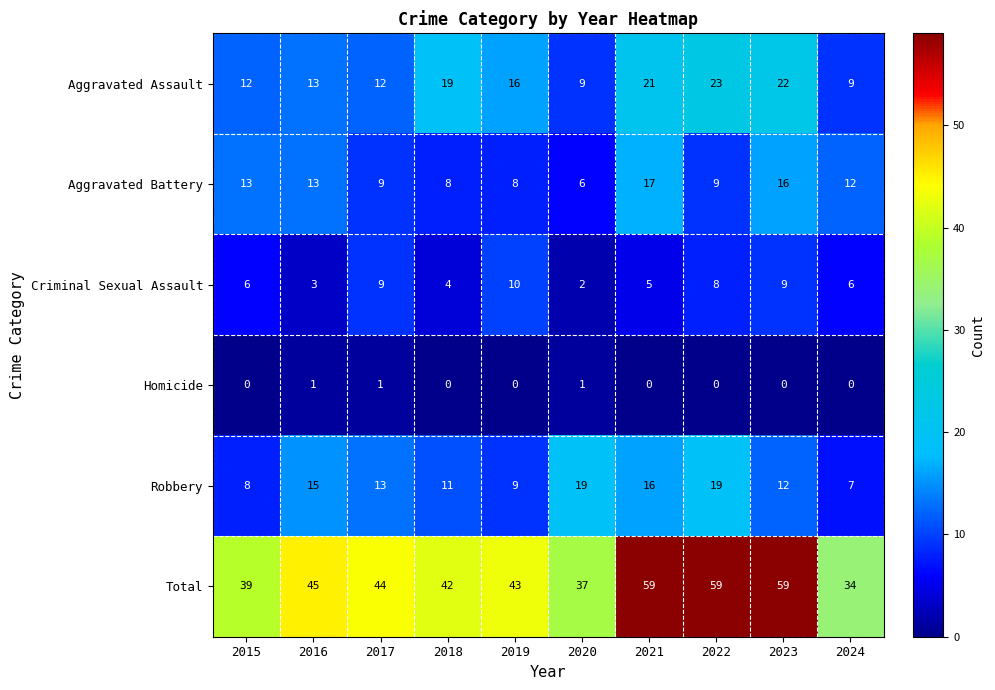

List the series in order of their peak value, lowest first.

Homicide, Criminal Sexual Assault, Aggravated Battery, Robbery, Aggravated Assault, Total